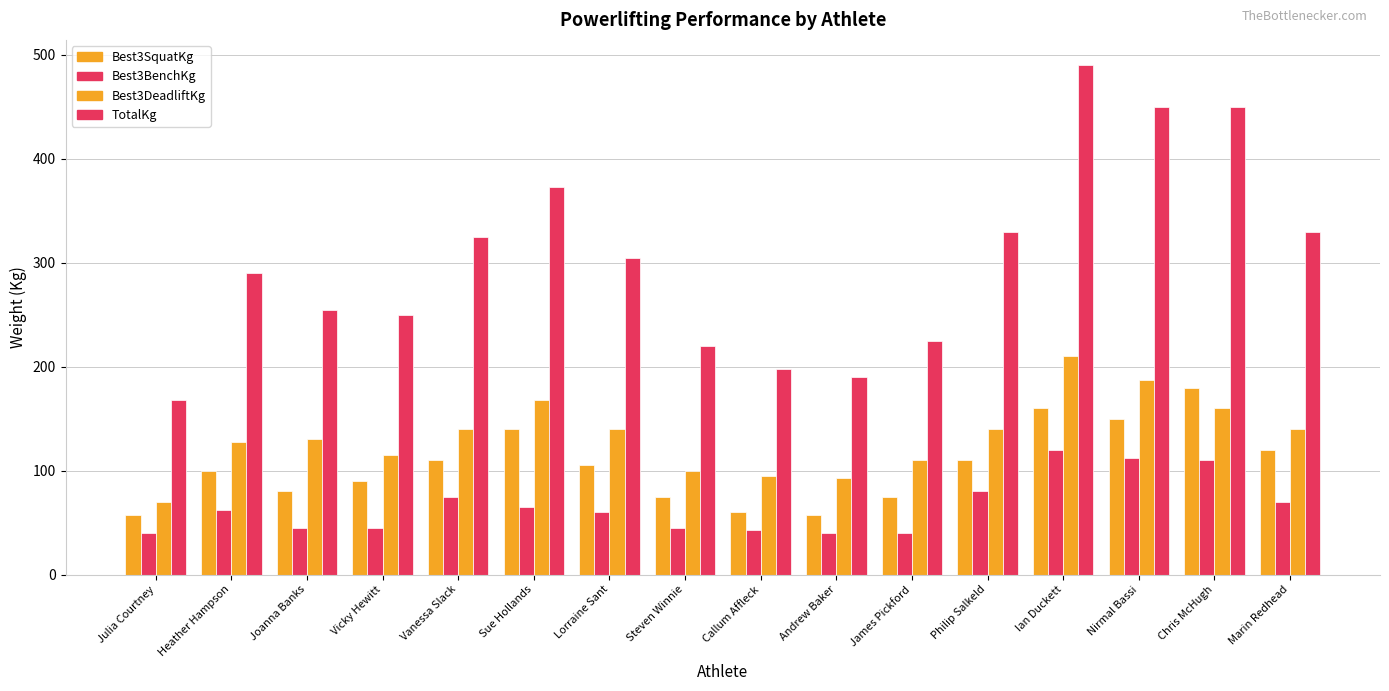

How many categories are shown in the chart?

16